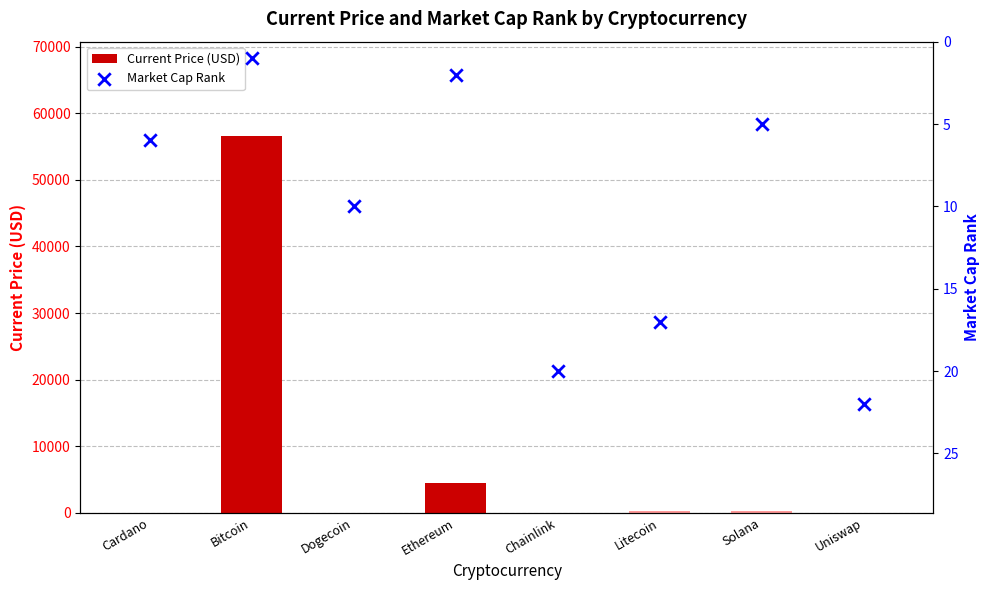

Which series reaches the minimum Y coordinate?

Current Price (USD)